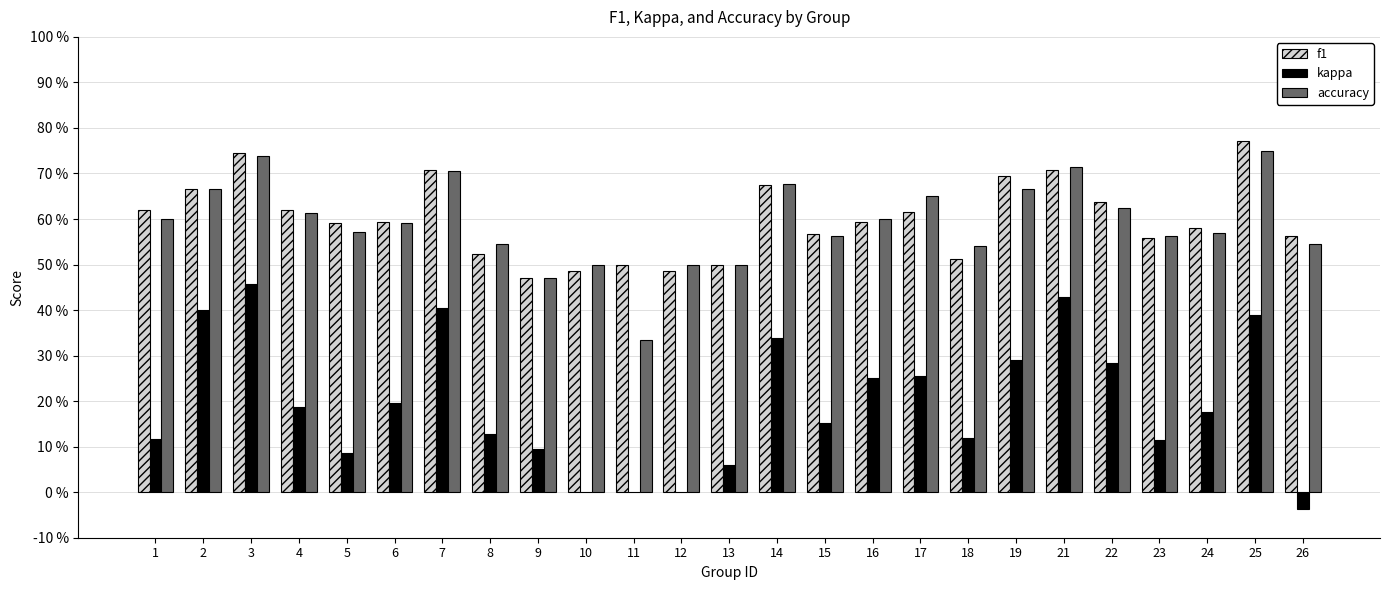

What is the value of the f1 bar at the 8th from the left?

0.5